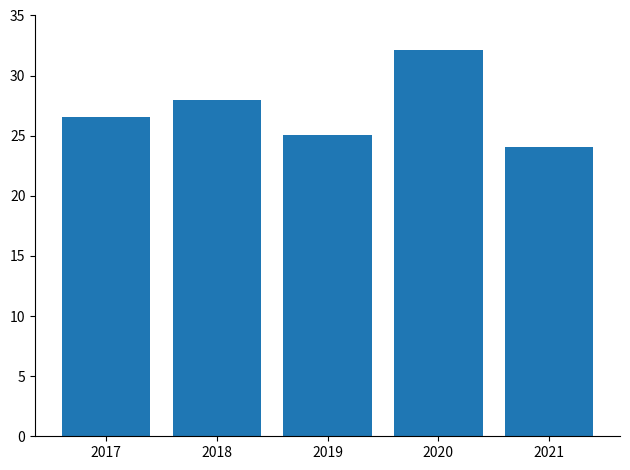

At which label does the data first exceed 26?

2017